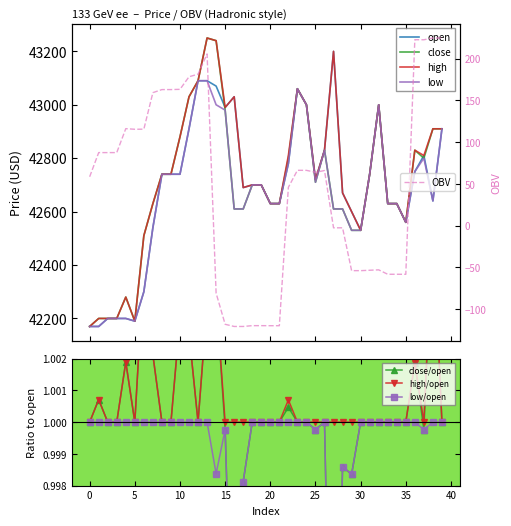

Where does the low series first go above 42700?

8